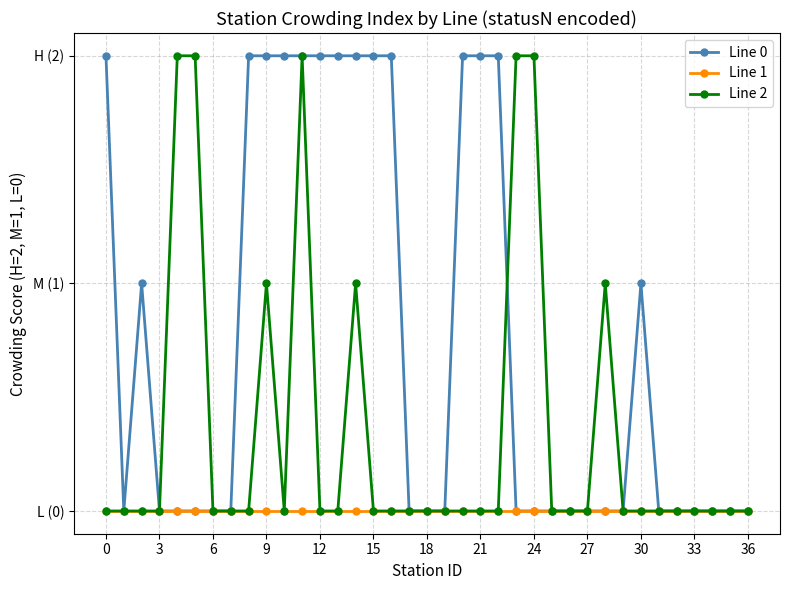

What is the difference between the maximum and minimum values in the Line 2 series?

2